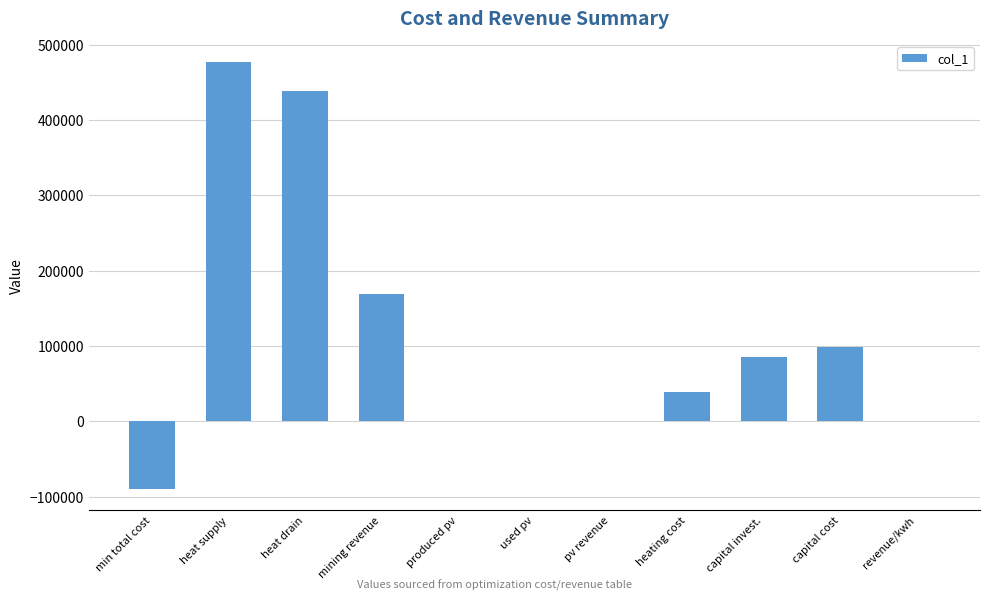

Read the value at revenue/kwh.

0.4